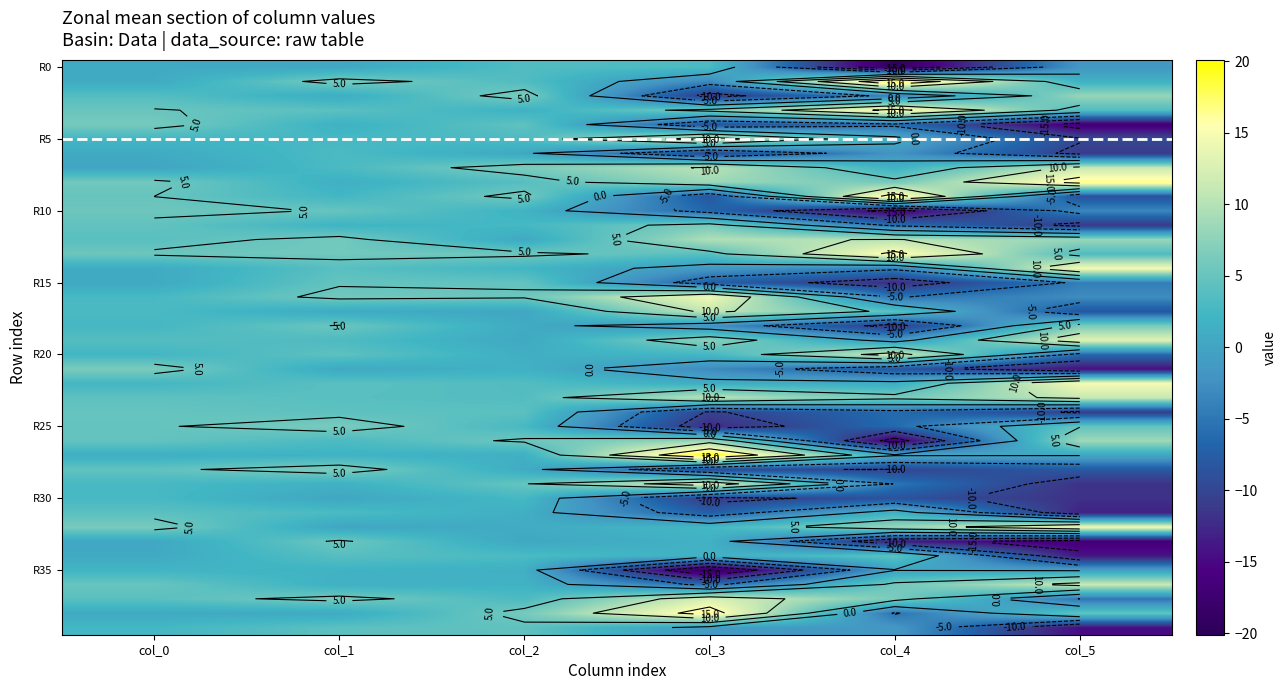

How many categories are shown in the chart?

6